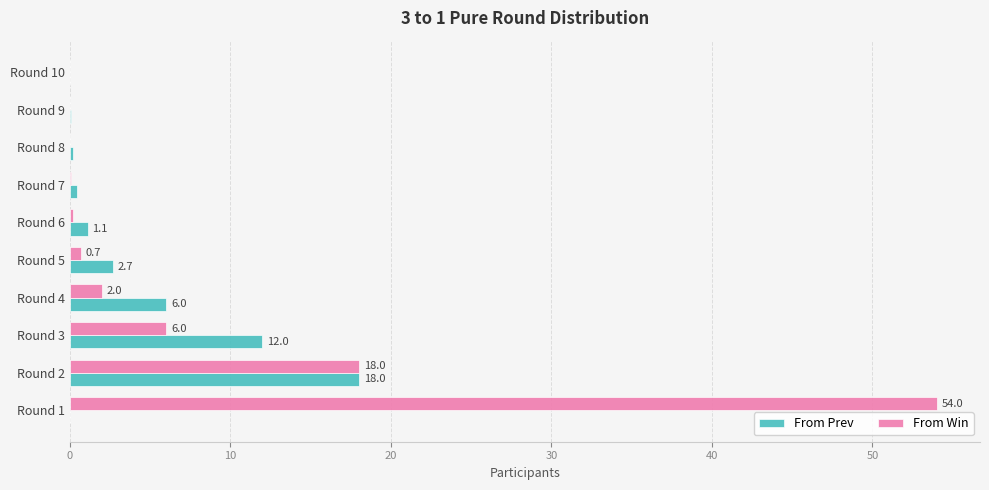

What is the sum of all From Prev values?

40.5